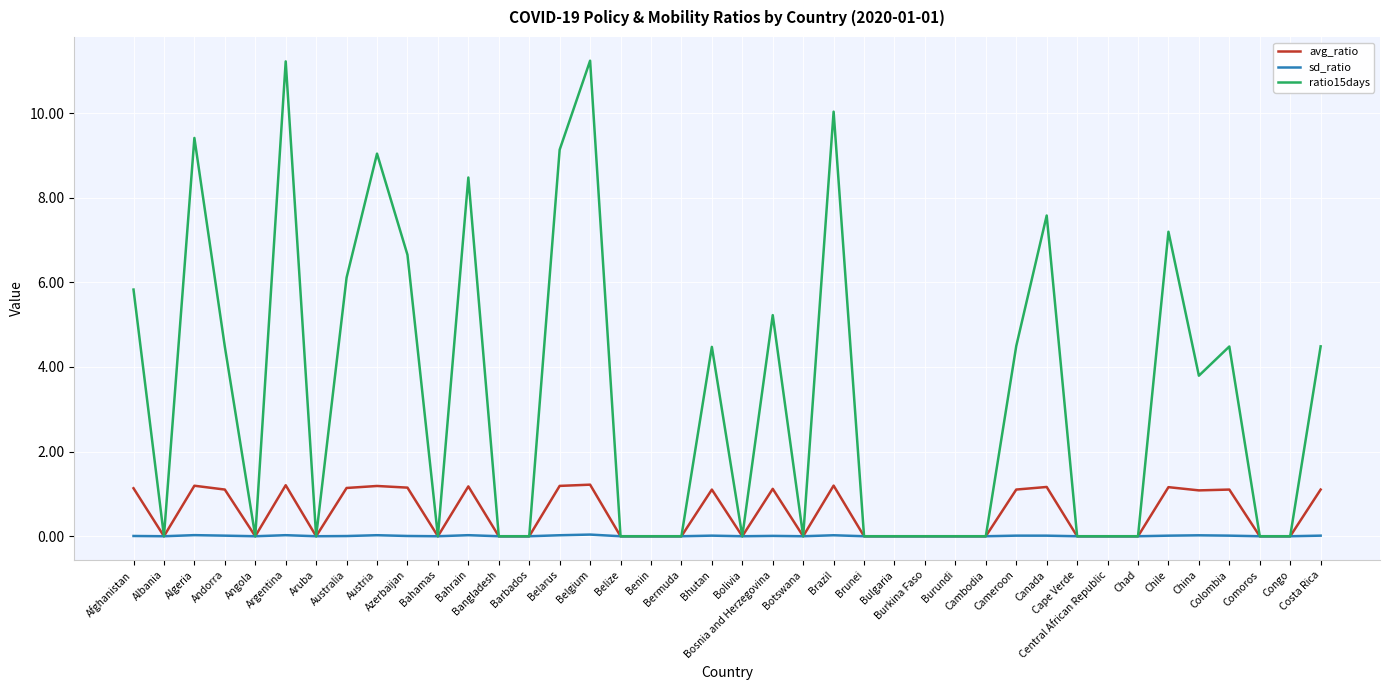

Where is ratio15days nearest to the value 5?

Bosnia and Herzegovina